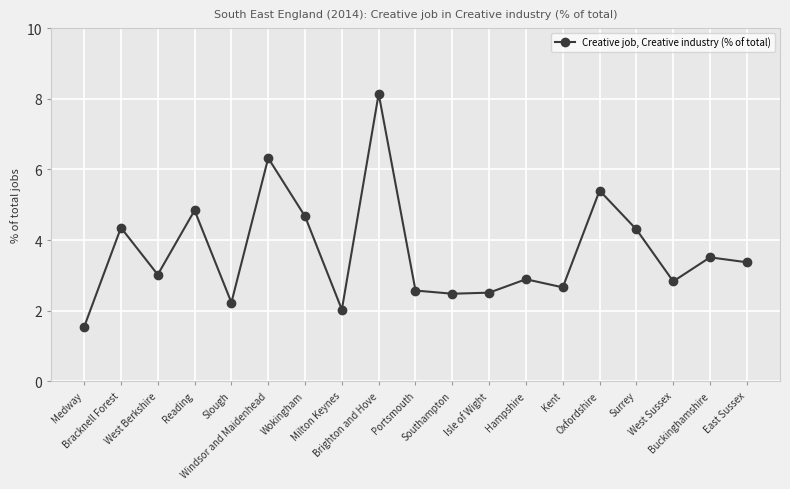

What is the change in value from Bracknell Forest to Portsmouth?

-1.8